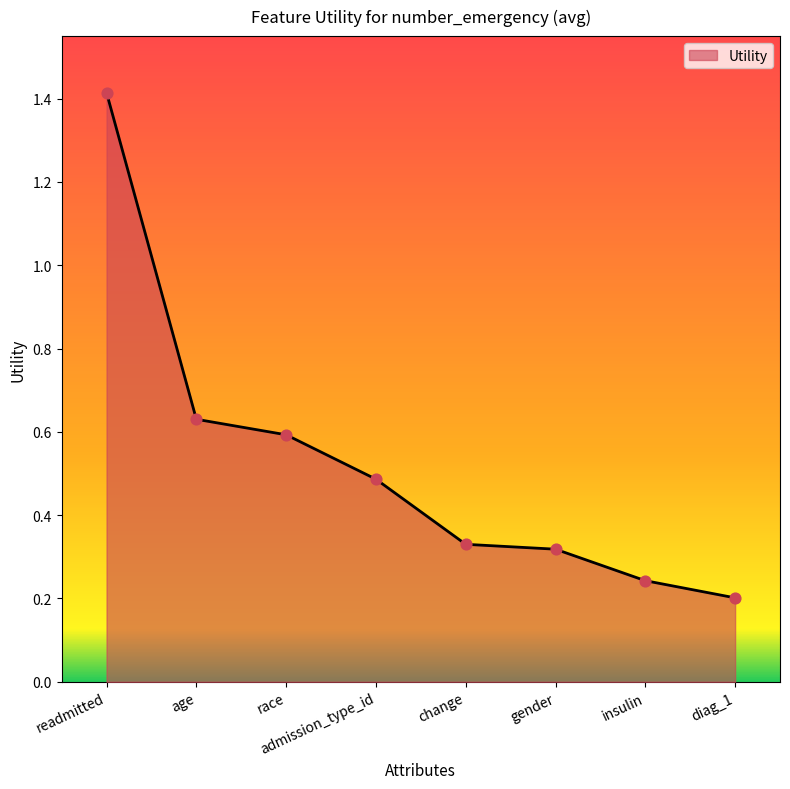

Between race and gender, which is larger?

race